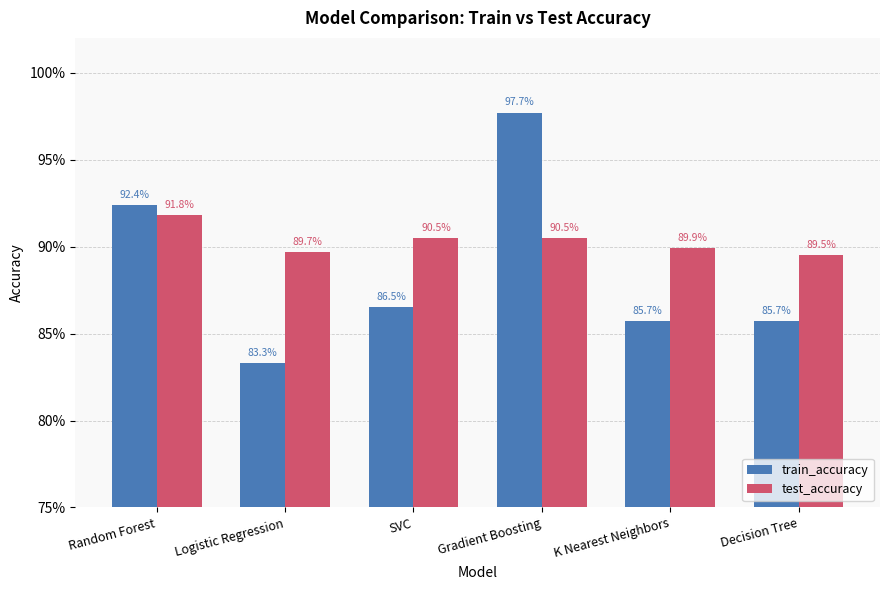

Are the bars horizontal?

No